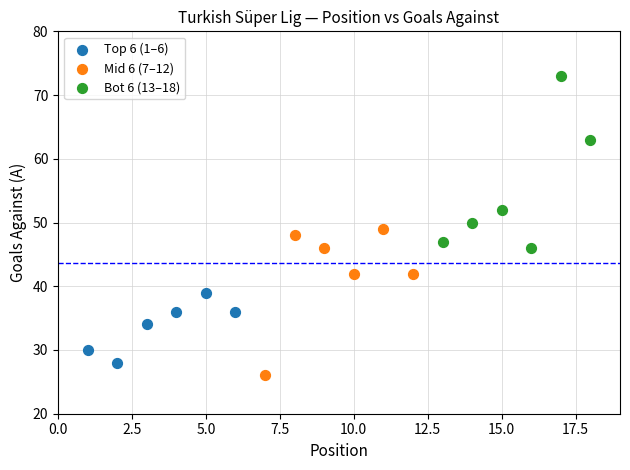

Which series contains the highest Y value?

Bot 6 (13–18)